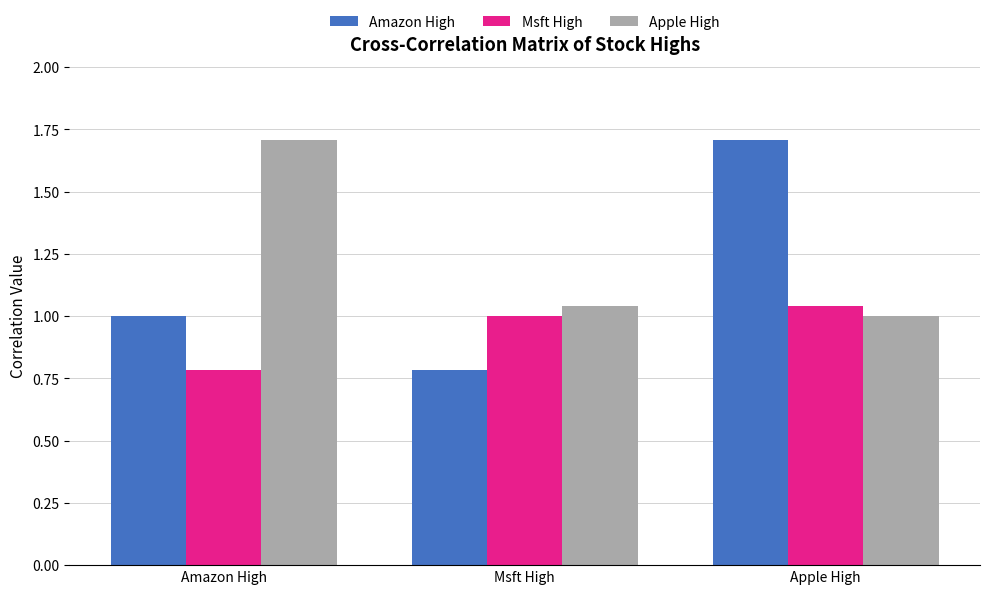

Where is Amazon High nearest to the value 1?

Amazon High